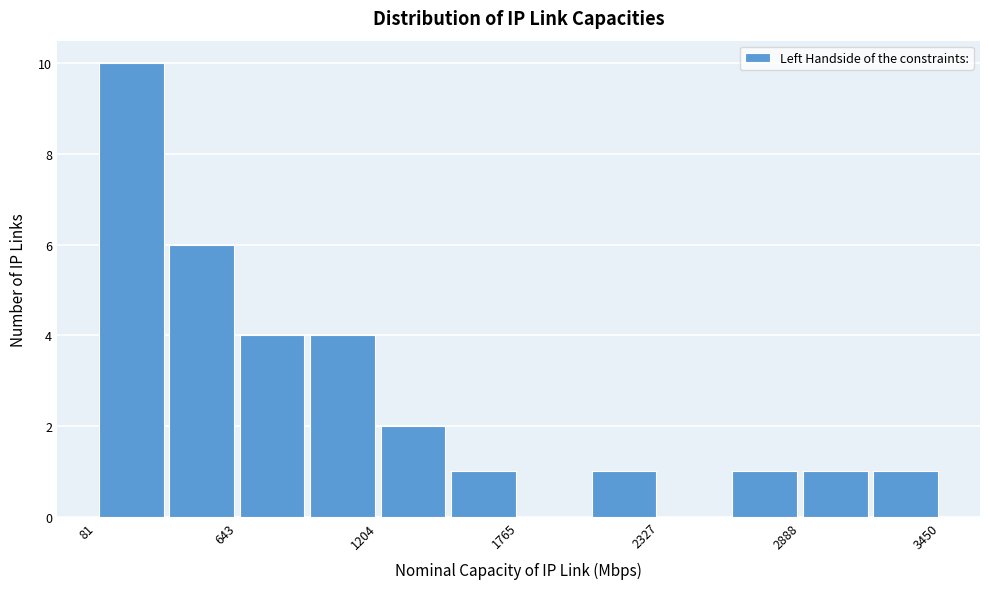

Read against the x-axis, roughly where is the centre of the tallest bar?

200